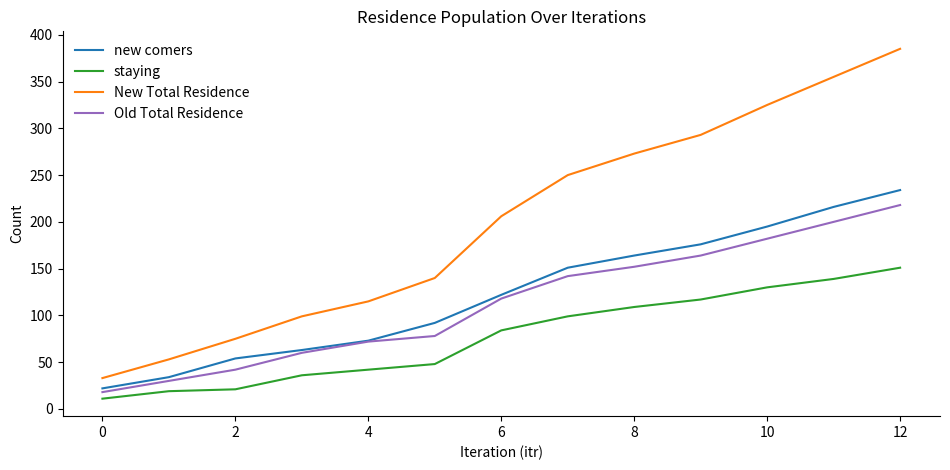

At how many categories does at least one series exceed 360?

1